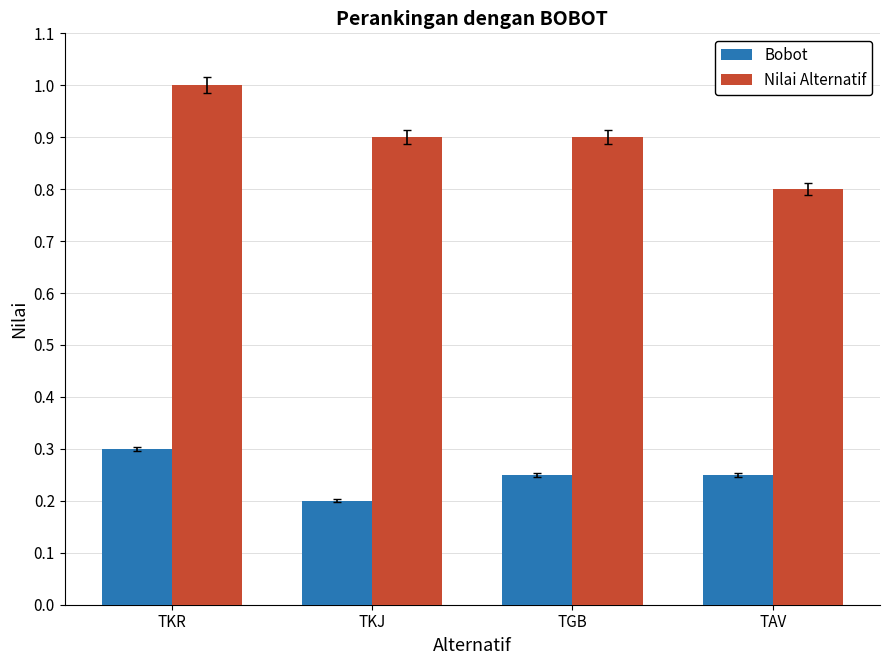

At TAV, list the series in order from smallest to largest.

Bobot, Nilai Alternatif